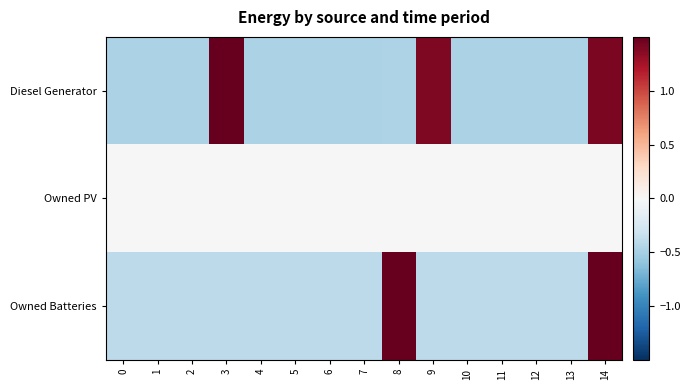

Between 10 and 3, which is larger?

3